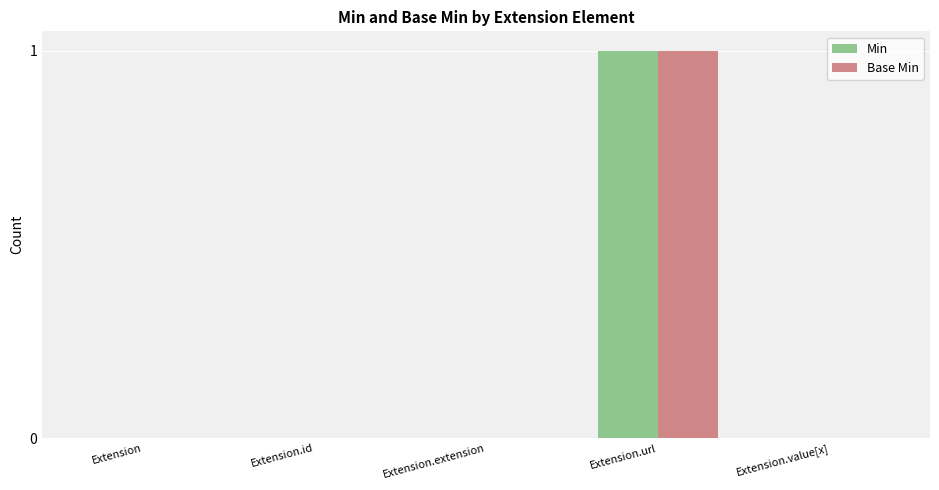

True or false: Min has a value of 1 at Extension.url.

True